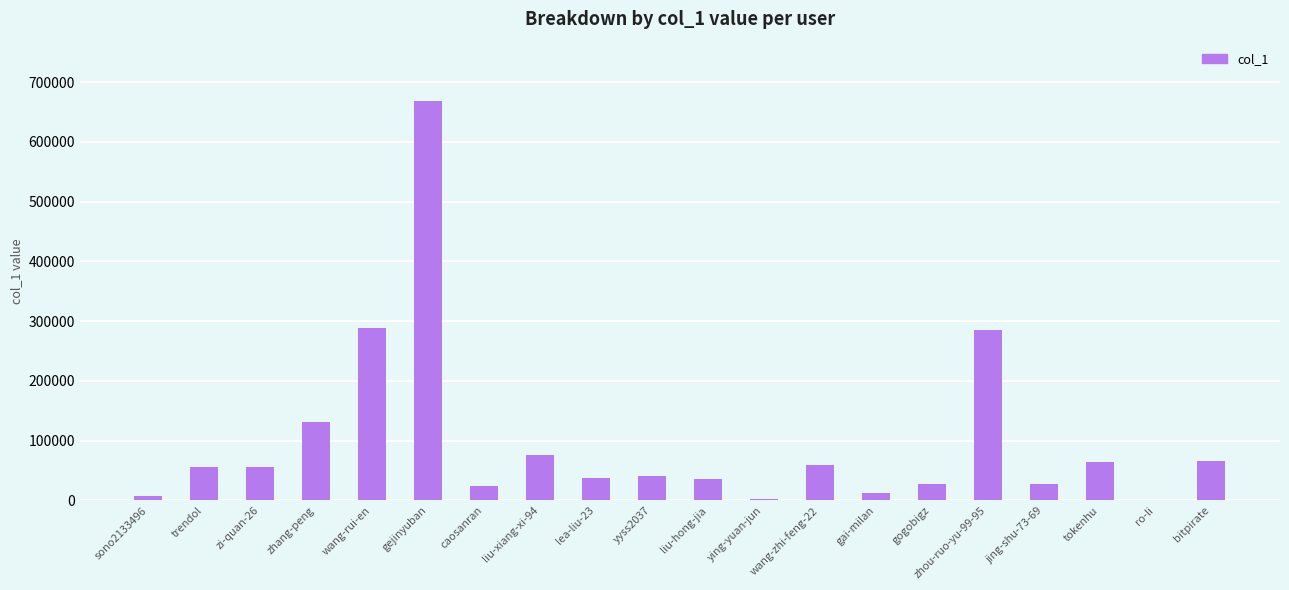

What is the sum of all values?

1962639